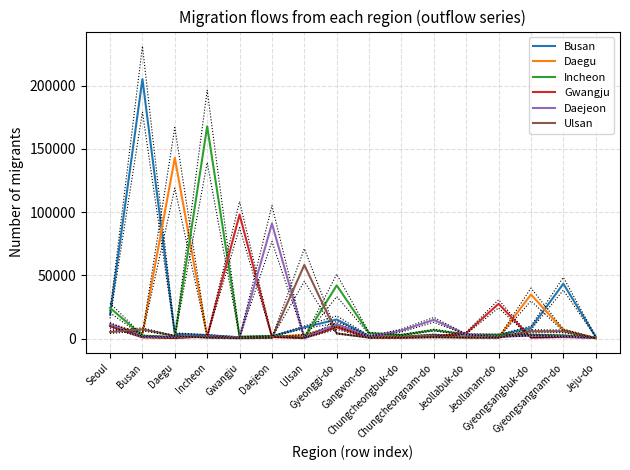

Reading left to right, transcribe all the data shown in this chart.

Busan: Seoul=18886	Busan=205228	Daegu=3679	Incheon=2667	Gwangju=995	Daejeon=1793	Ulsan=8863	Gyeonggi-do=15047	Gangwon-do=1966	Chungcheongbuk-do=1486	Chungcheongnam-do=2887	Jeollabuk-do=1515	Jeollanam-do=2864	Gyeongsangbuk-do=8465	Gyeongsangnam-do=43354	Jeju-do=1388
Daegu: Seoul=10900	Busan=3622	Daegu=142913	Incheon=1436	Gwangju=404	Daejeon=1467	Ulsan=2712	Gyeonggi-do=9782	Gangwon-do=1433	Chungcheongbuk-do=1384	Chungcheongnam-do=1954	Jeollabuk-do=741	Jeollanam-do=735	Gyeongsangbuk-do=34859	Gyeongsangnam-do=6682	Jeju-do=504
Incheon: Seoul=24219	Busan=2302	Daegu=1172	Incheon=167834	Gwangju=1436	Daejeon=1982	Ulsan=794	Gyeonggi-do=42024	Gangwon-do=4247	Chungcheongbuk-do=2827	Chungcheongnam-do=6648	Jeollabuk-do=3175	Jeollanam-do=3013	Gyeongsangbuk-do=2988	Gyeongsangnam-do=2489	Jeju-do=843
Gwangju: Seoul=9749	Busan=919	Daegu=399	Incheon=1585	Gwangju=98069	Daejeon=1193	Ulsan=330	Gyeonggi-do=8841	Gangwon-do=671	Chungcheongbuk-do=670	Chungcheongnam-do=1528	Jeollabuk-do=4287	Jeollanam-do=27487	Gyeongsangbuk-do=704	Gyeongsangnam-do=1189	Jeju-do=555
Daejeon: Seoul=11306	Busan=1459	Daegu=1242	Incheon=1937	Gwangju=867	Daejeon=91011	Ulsan=545	Gyeonggi-do=11337	Gangwon-do=1665	Chungcheongbuk-do=6318	Chungcheongnam-do=14804	Jeollabuk-do=3270	Jeollanam-do=1328	Gyeongsangbuk-do=2313	Gyeongsangnam-do=1789	Jeju-do=341
Ulsan: Seoul=5152	Busan=7262	Daegu=2085	Incheon=679	Gwangju=243	Daejeon=593	Ulsan=58189	Gyeonggi-do=4053	Gangwon-do=733	Chungcheongbuk-do=650	Chungcheongnam-do=1004	Jeollabuk-do=737	Jeollanam-do=696	Gyeongsangbuk-do=5784	Gyeongsangnam-do=5738	Jeju-do=255